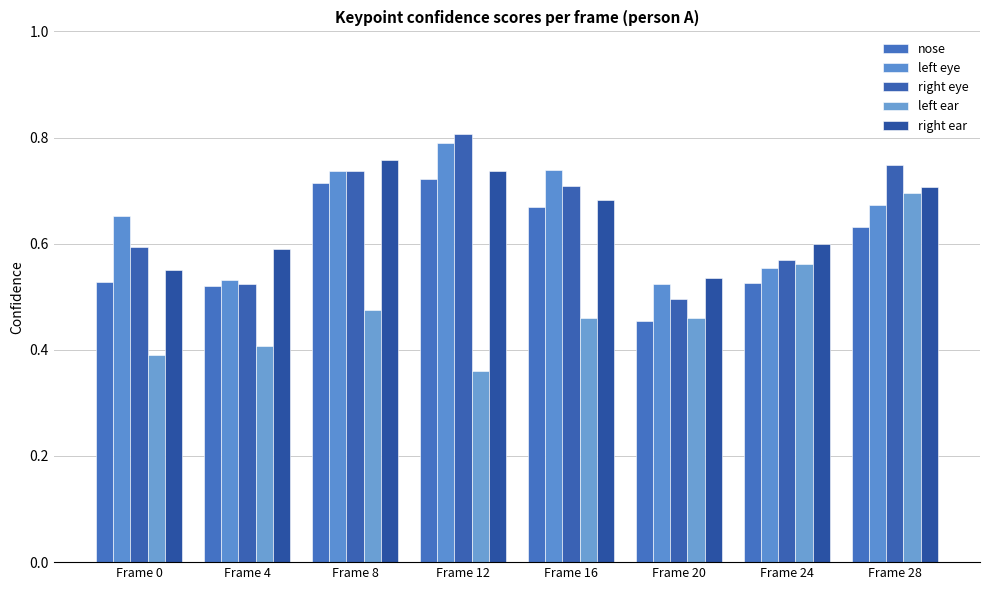

Which has a higher value, Frame 8 or Frame 12?

Frame 12